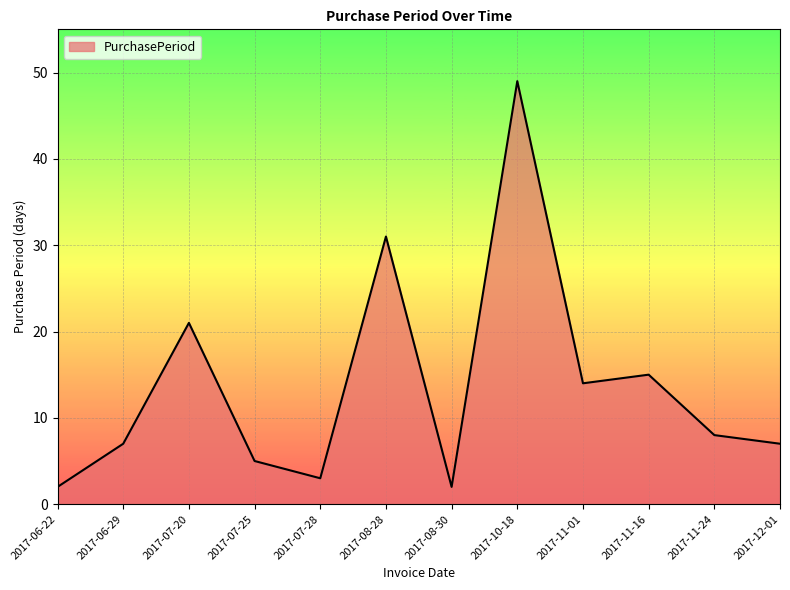

Which label corresponds to the largest value in the chart?

2017-10-18